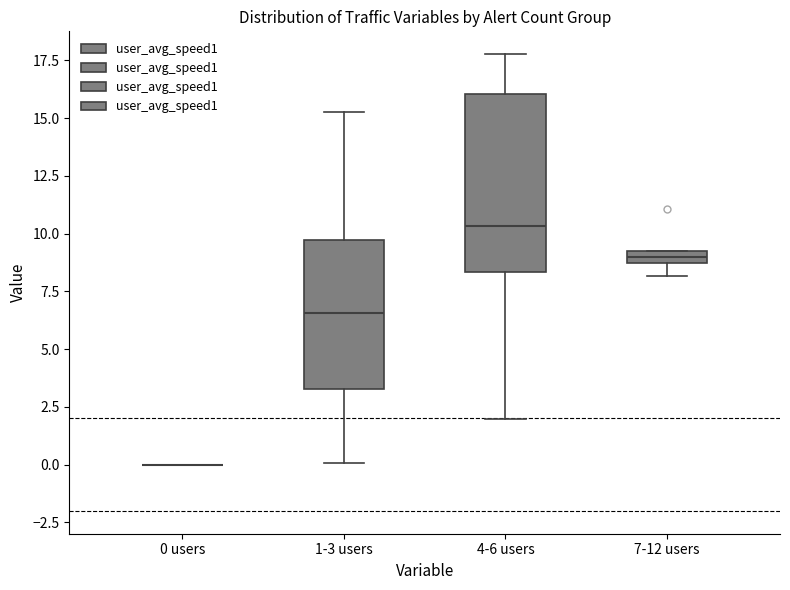

Where is the lower edge of the box for 4-6 users on the y-axis? The values are not printed on the chart, so give them approximately, as read against the axis.

8.5